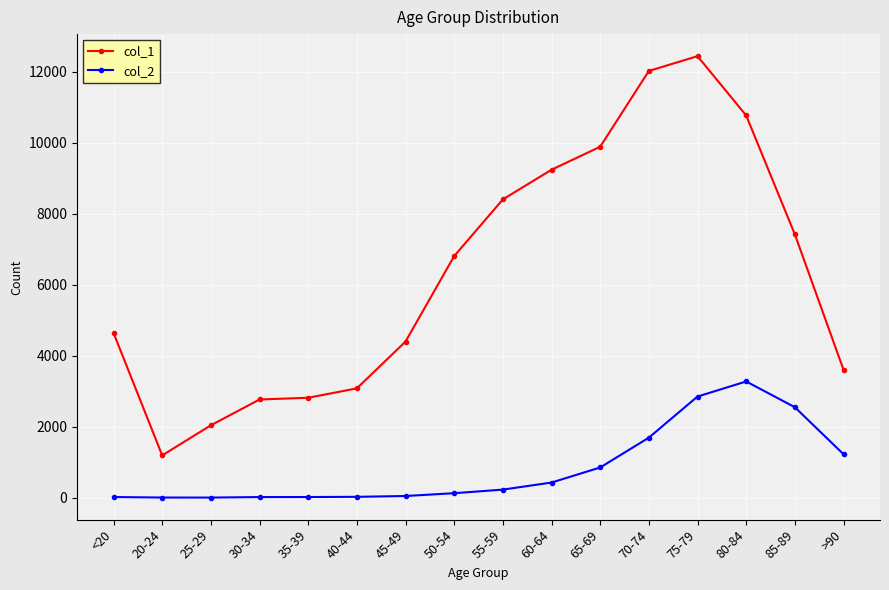

How many values in the col_1 series are below 6803?

8